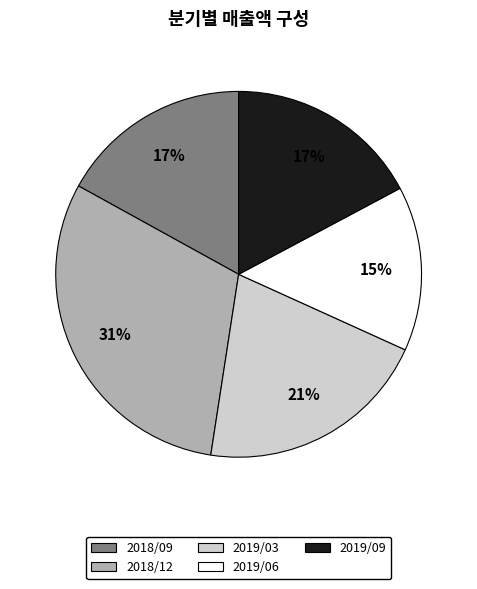

Approximately how many times larger is the value at 2019/03 compared to 2018/09?

1.2